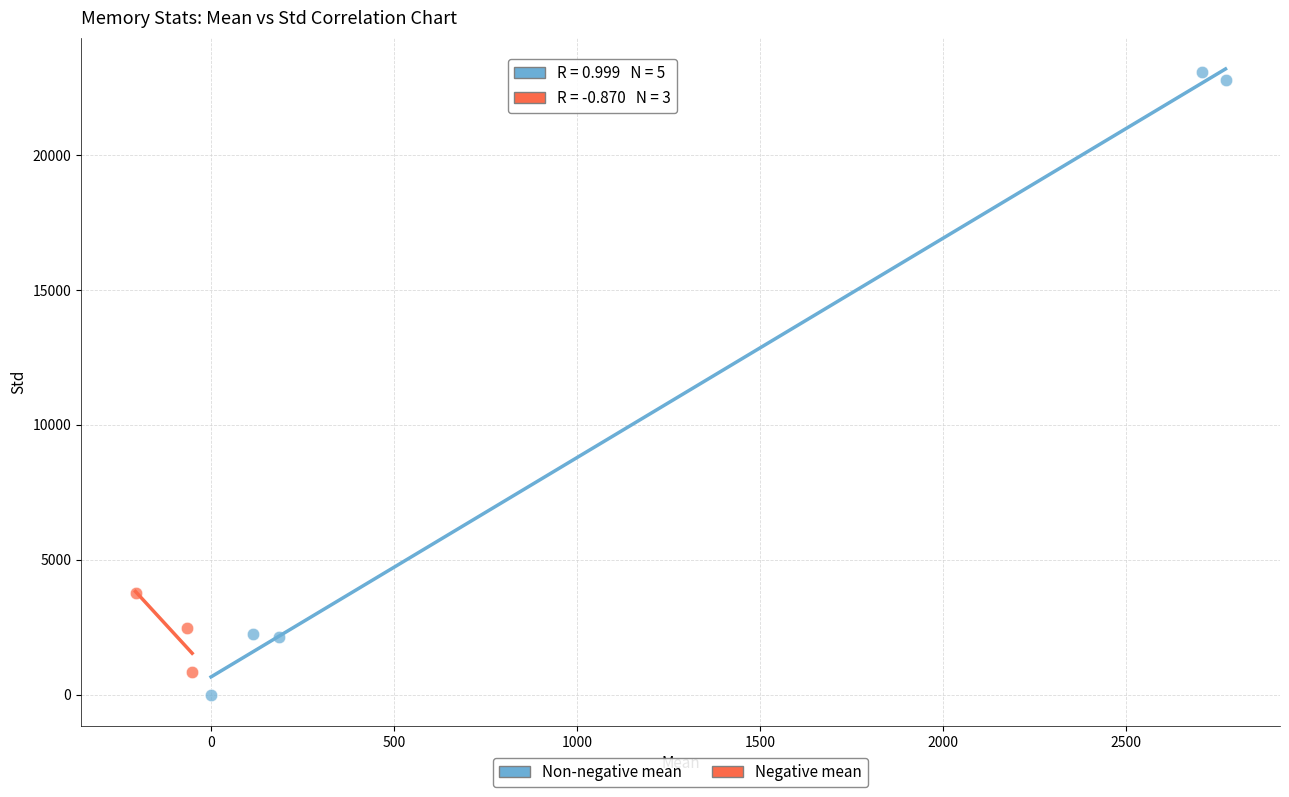

Which series has the widest spread of Y values?

Non-negative mean